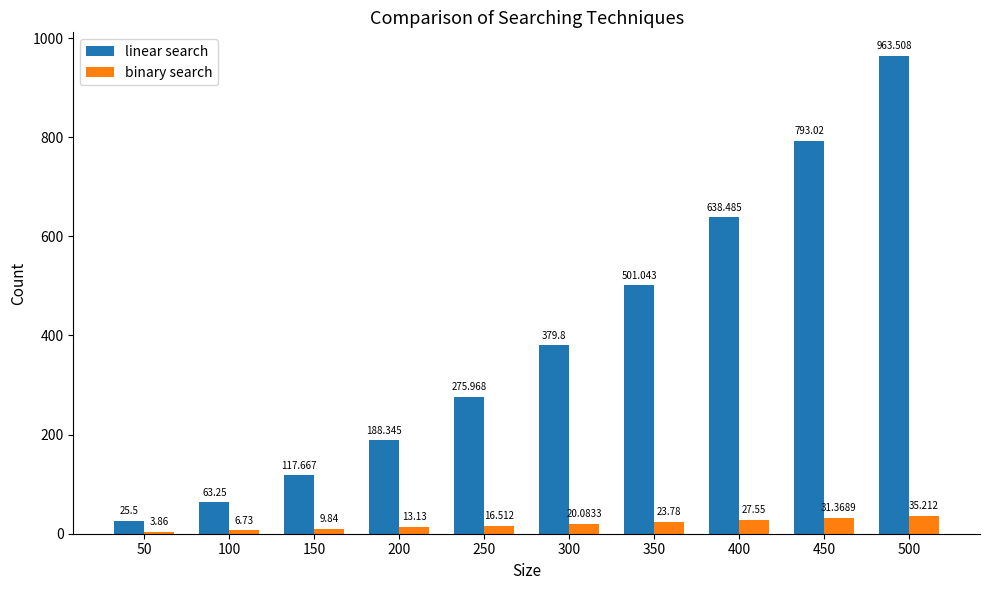

Which series has the widest spread of values?

linear search